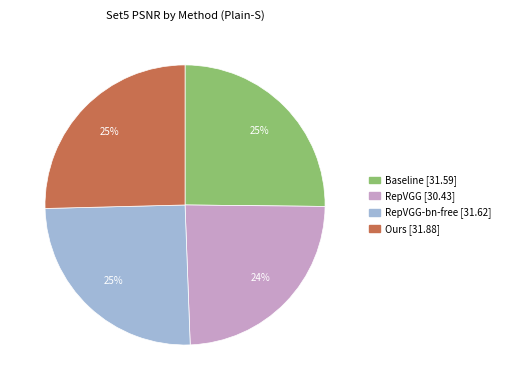

To the nearest percent, what is the difference between the largest and smallest slice percentages?

1%